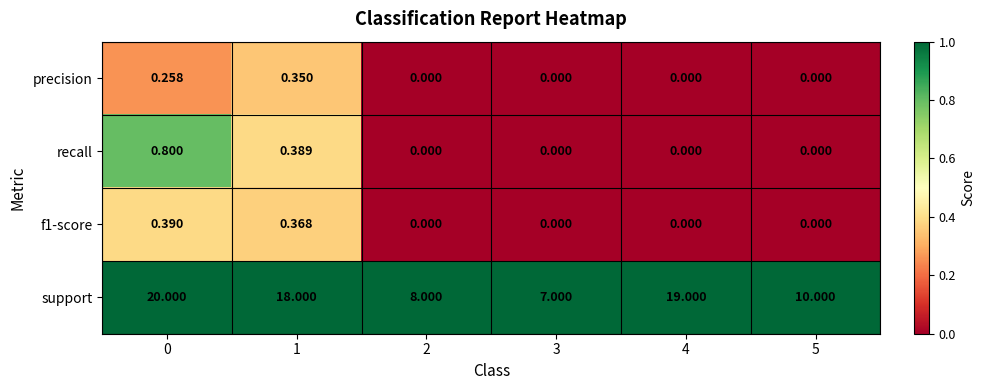

Which series has the widest spread of values?

support